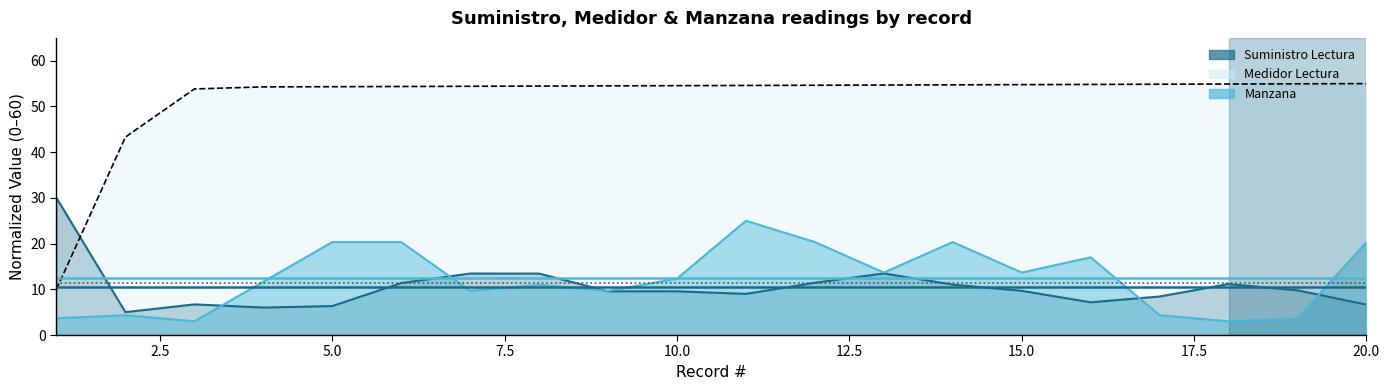

At 14, list the series in order from smallest to largest.

Suministro Lectura, Manzana, Medidor Lectura